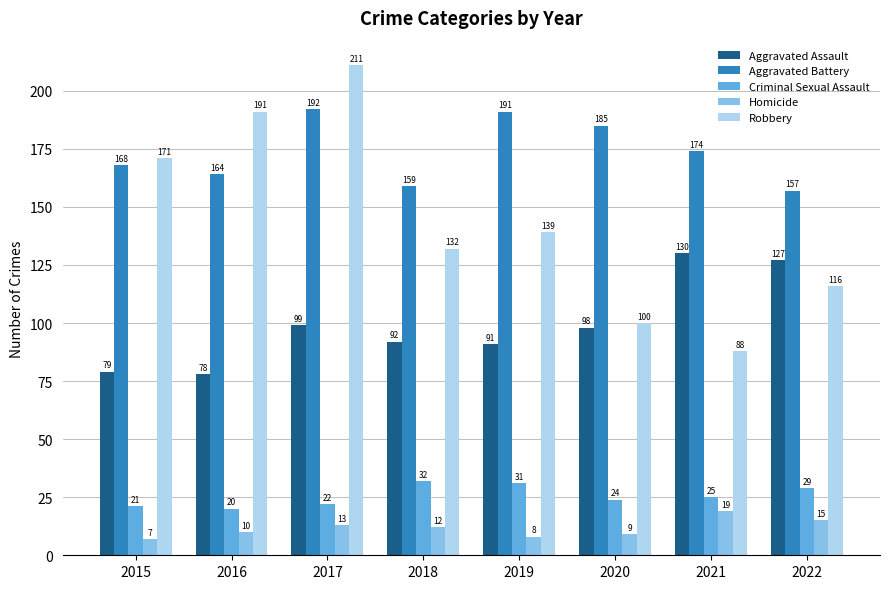

Between 2015 and 2016, which series saw the biggest shift?

Robbery